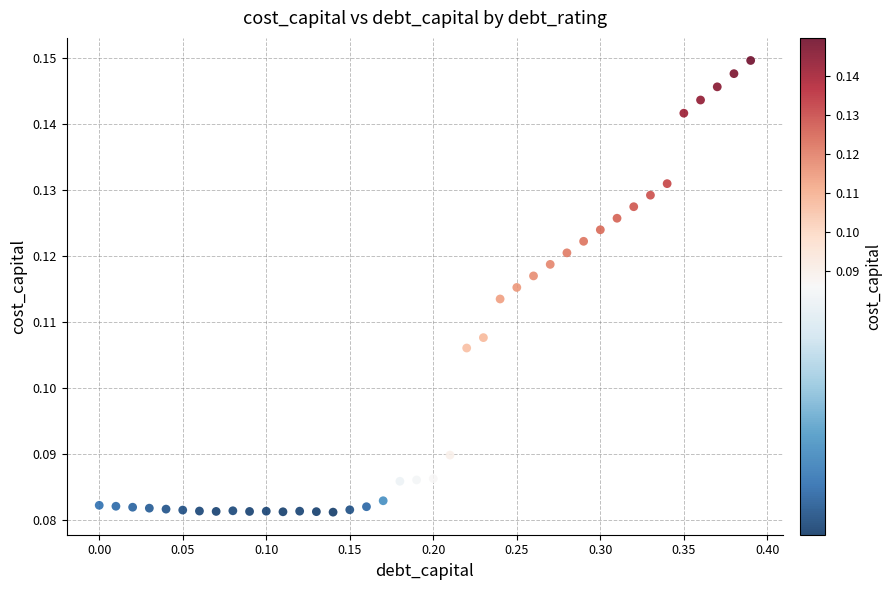

What is the range of X values (max minus min)?

0.4